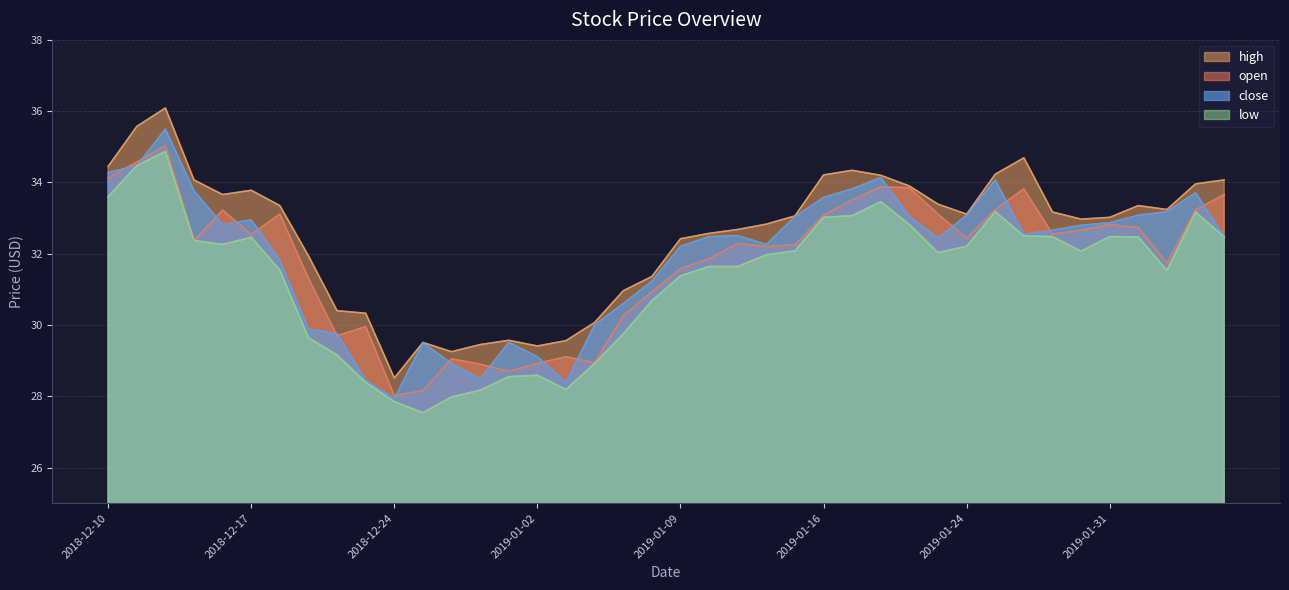

Is it true that close equals 33.8 at 2018-12-13?

True